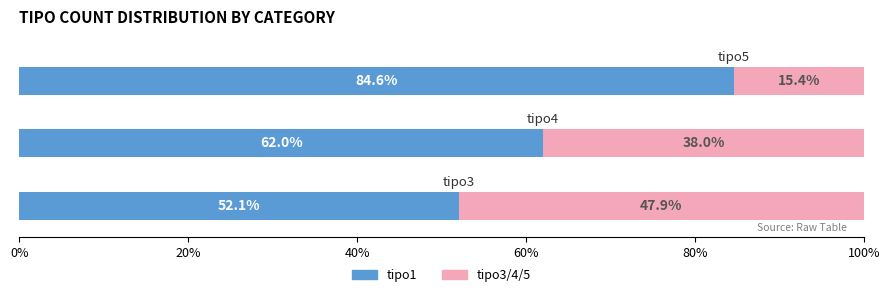

Count the number of data series in this chart.

2